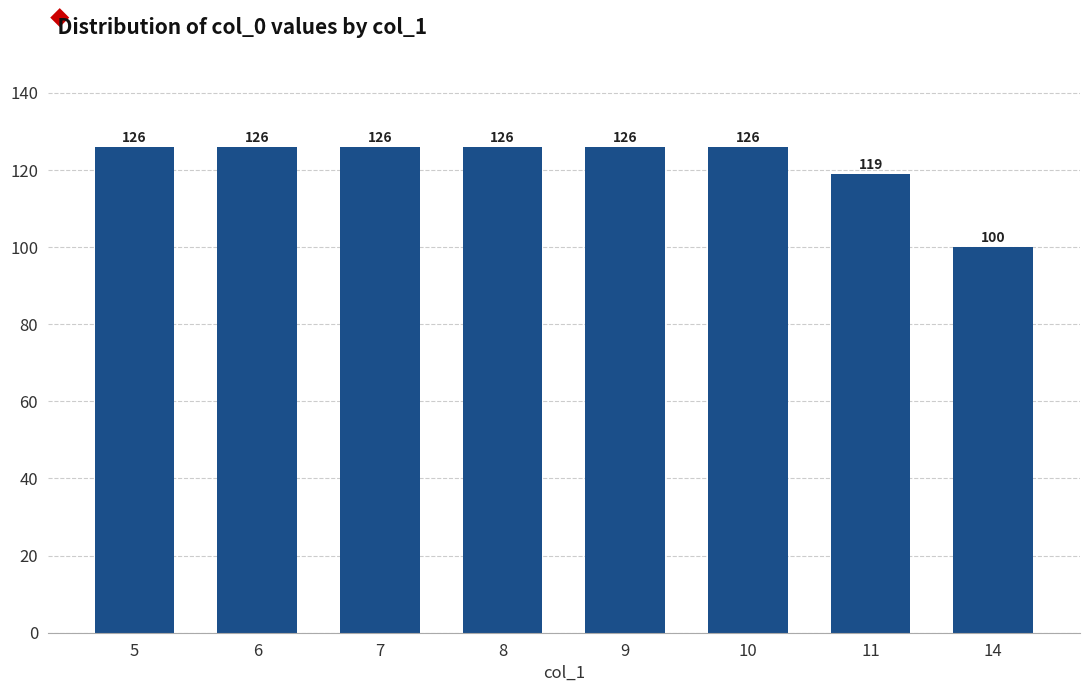

What is the greatest value displayed?

126